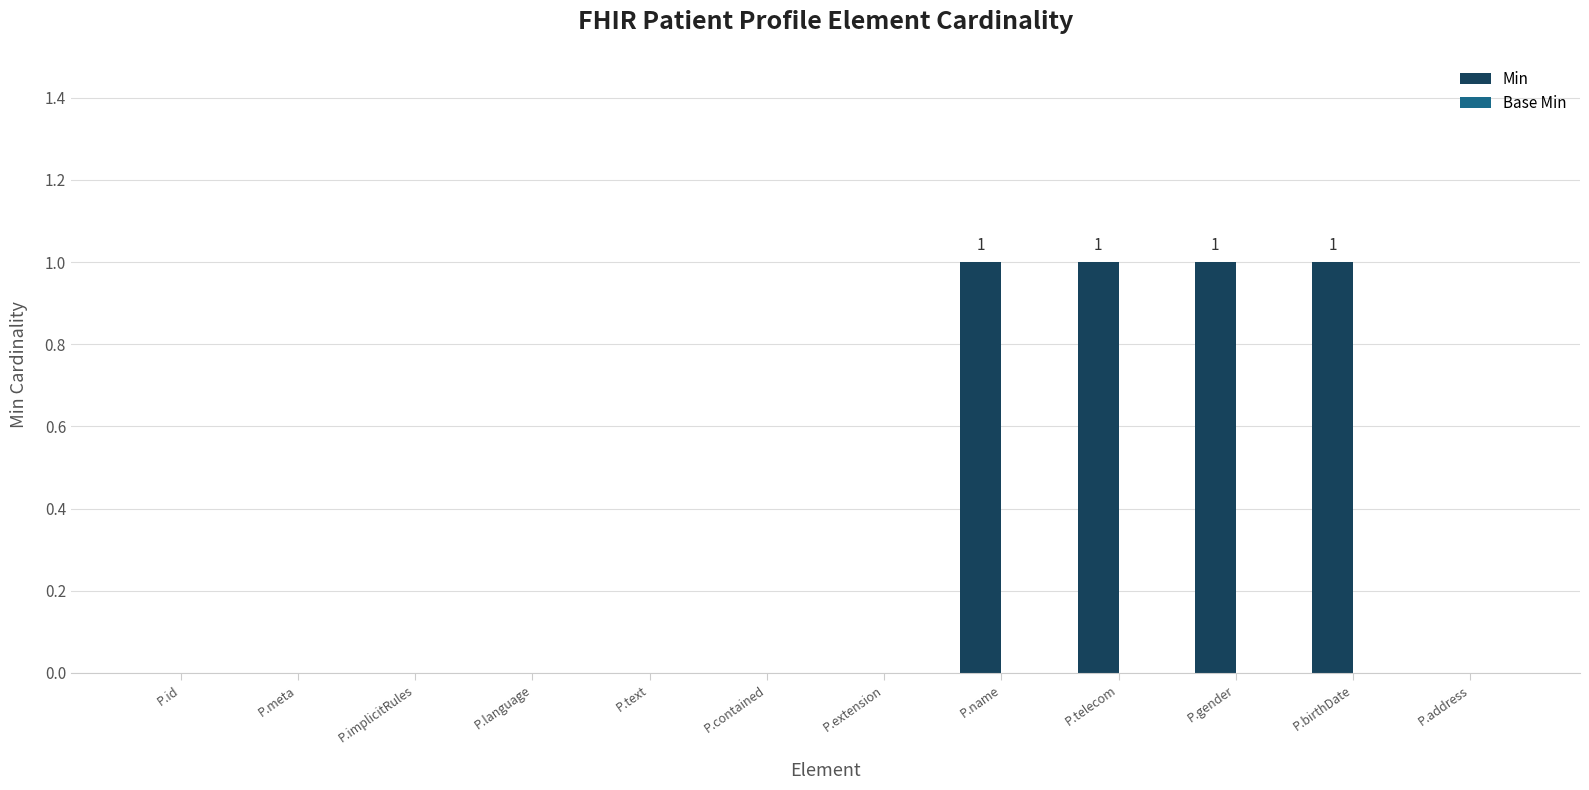

What is the maximum value shown in the chart?

1